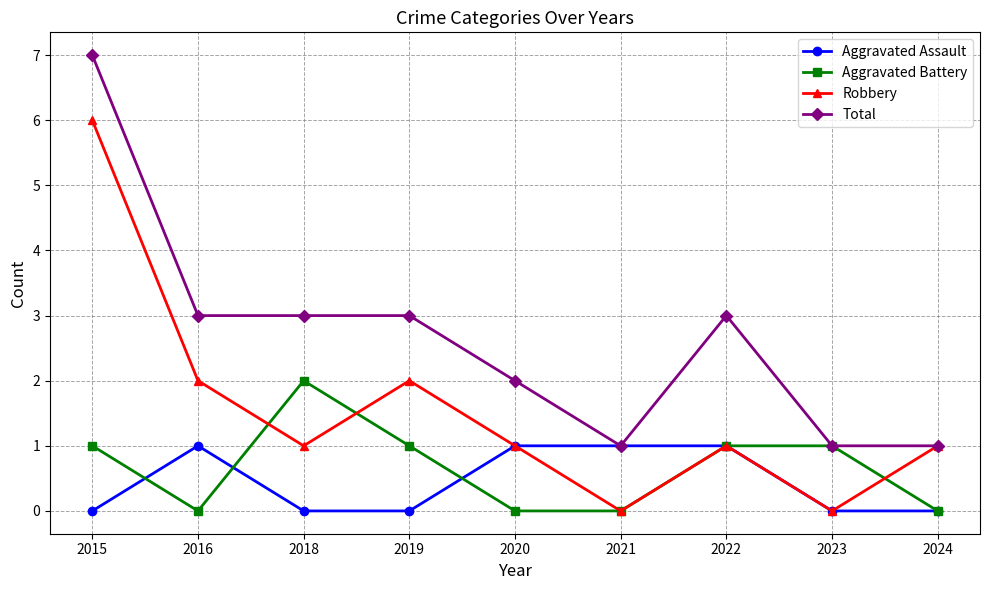

Is this an area chart (filled region under the line)?

No